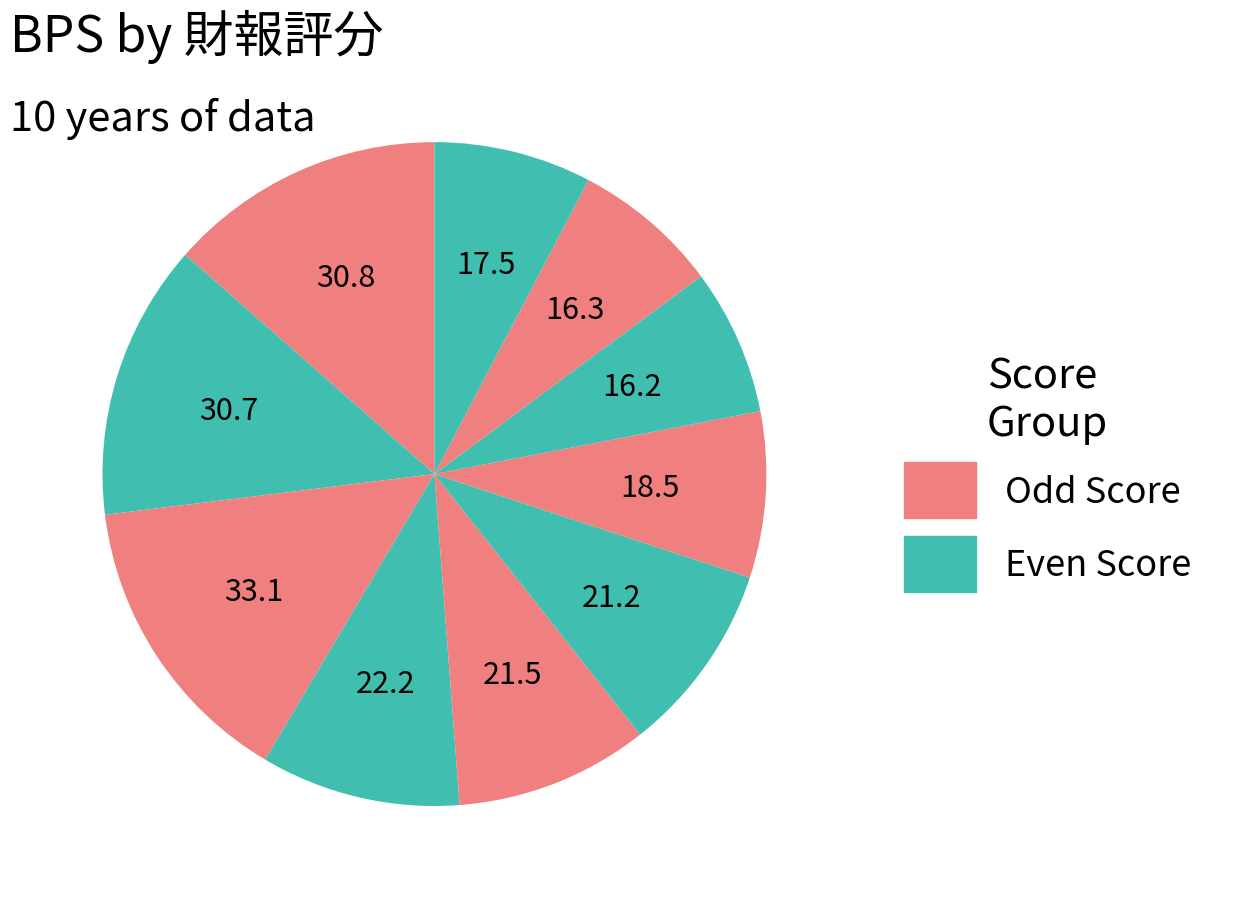

How many segments does this pie chart have?

10